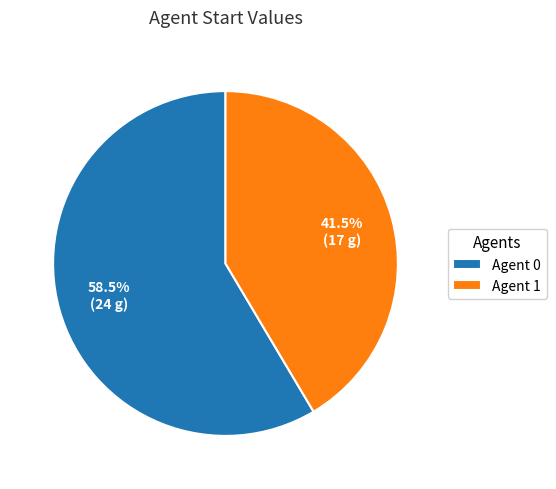

Which slice is the smallest?

Agent 1